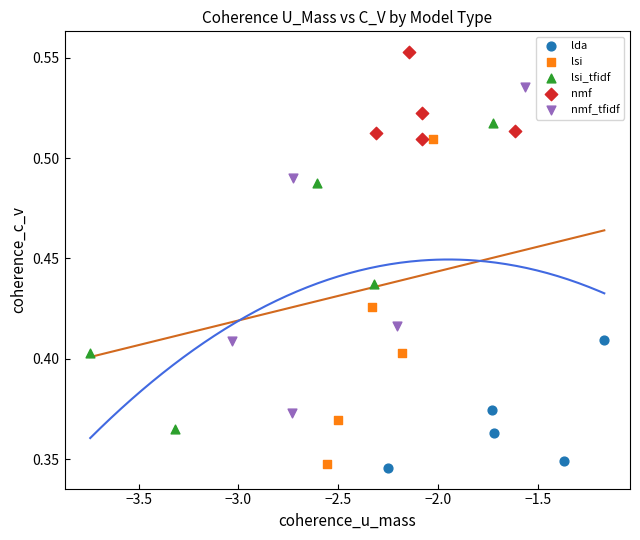

Which series contains the lowest Y value?

lda